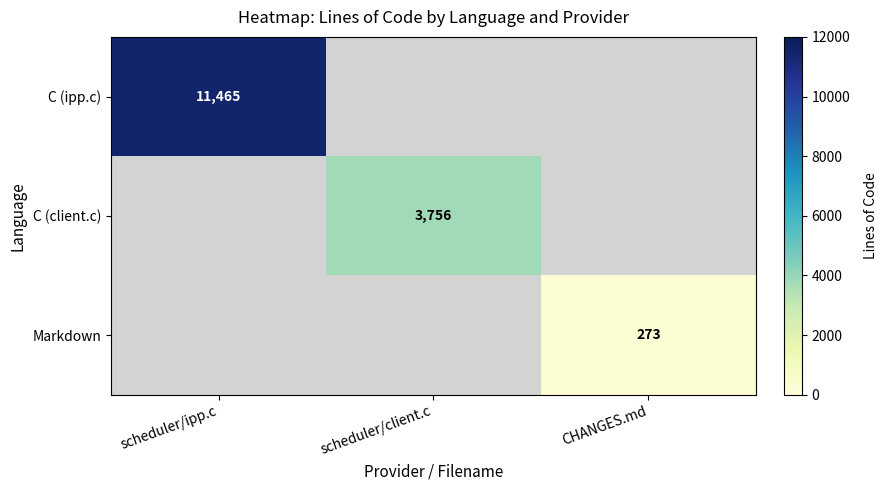

The C (ipp.c) series shows 20447 at scheduler/ipp.c. True or false?

False